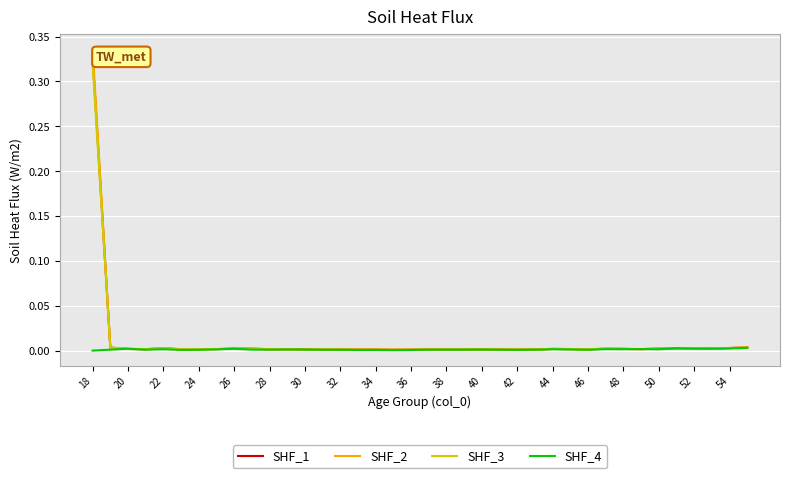

Which series has the widest spread of values?

SHF_2